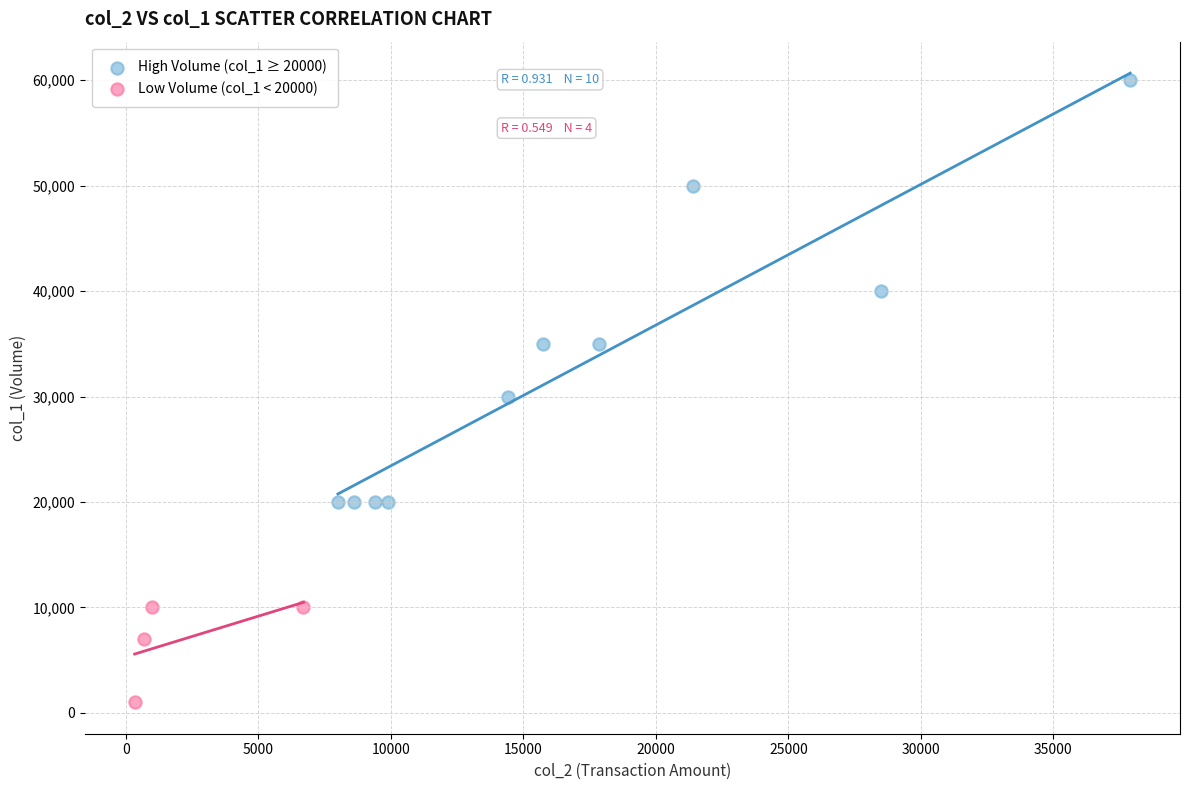

What are all the series names shown in the legend?

High Volume (col_1 ≥ 20000), Low Volume (col_1 < 20000)